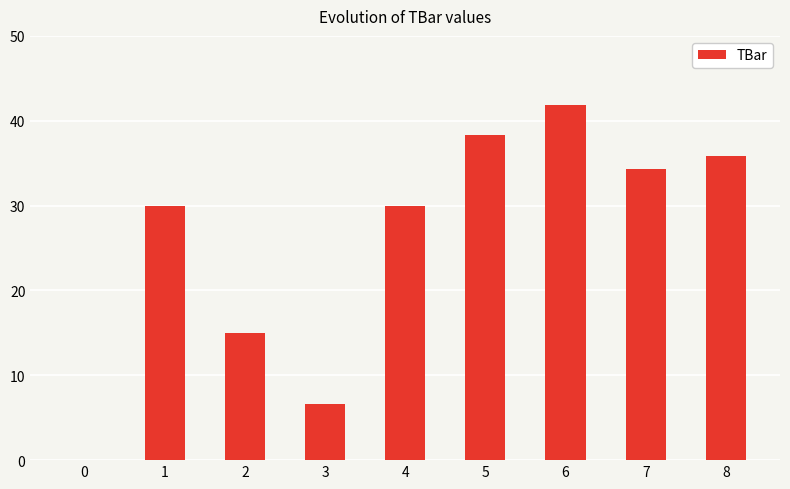

What is the change in value from 6 to 7?

-7.6